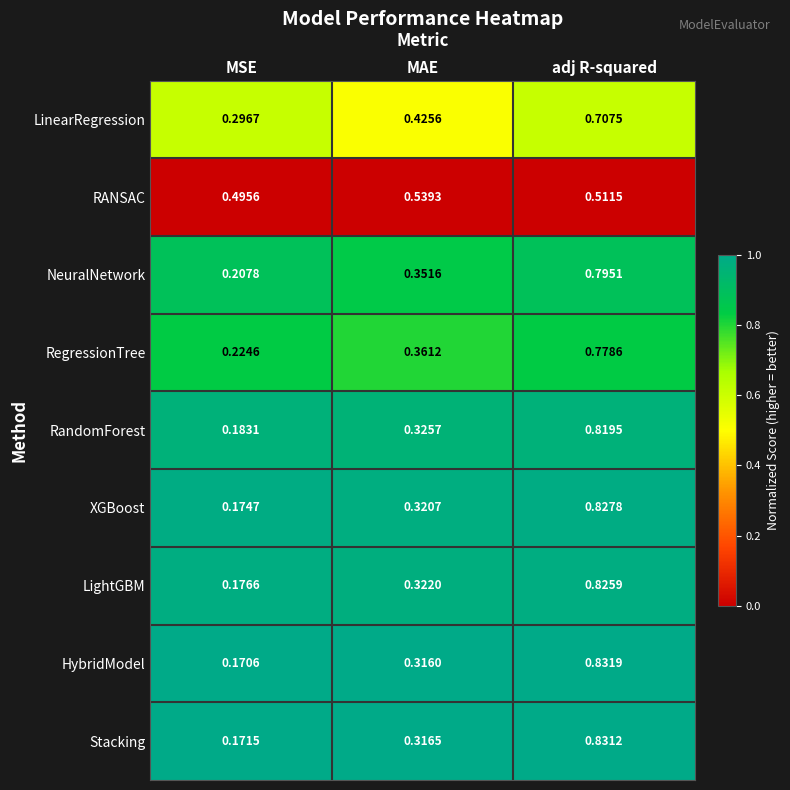

List the series in order of their peak value, highest first.

HybridModel, Stacking, XGBoost, LightGBM, RandomForest, NeuralNetwork, RegressionTree, LinearRegression, RANSAC